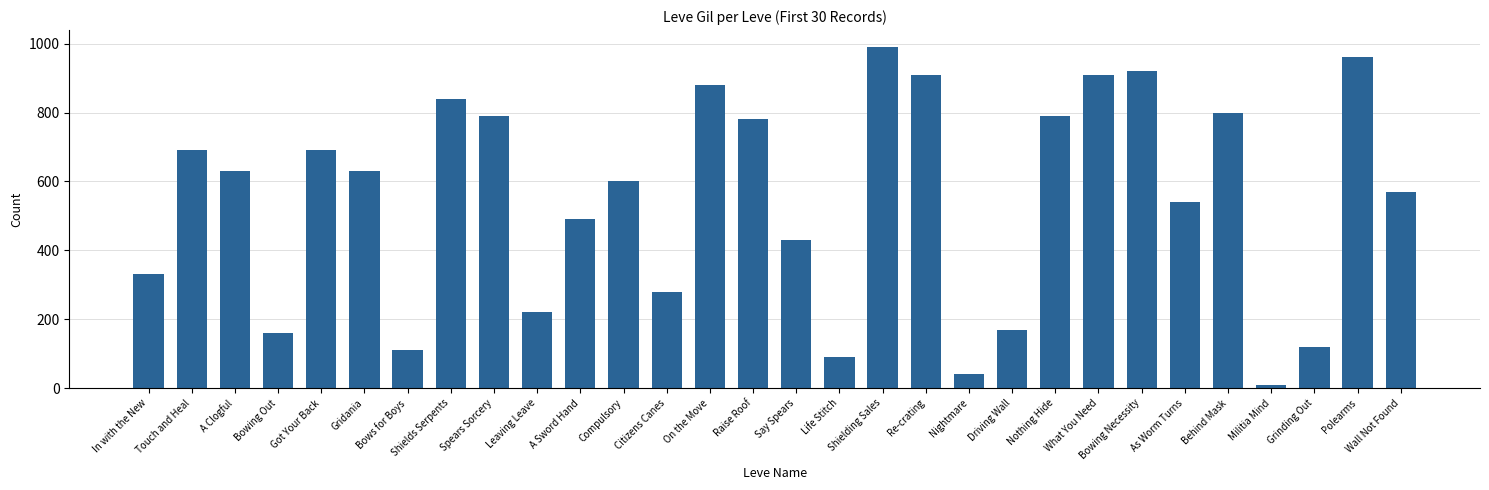

What is the value of the 19th bar from the left?

910